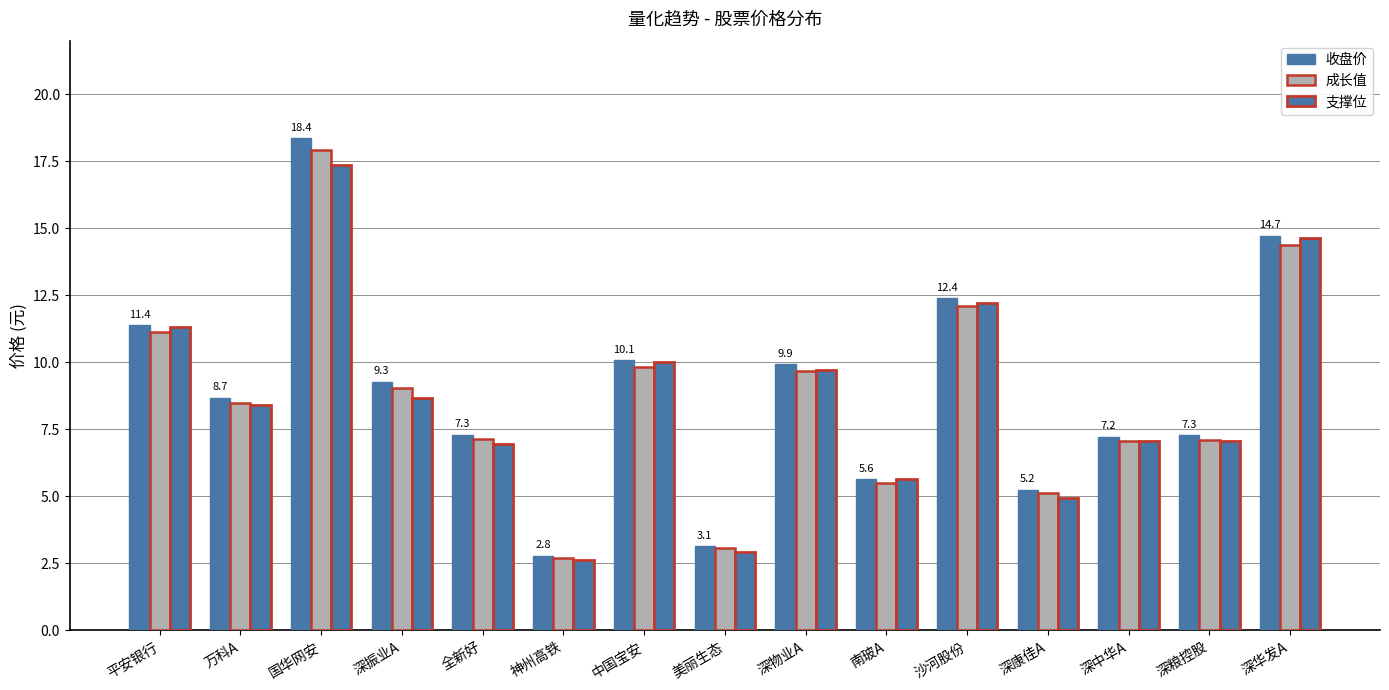

What position from the right is 国华网安?

13